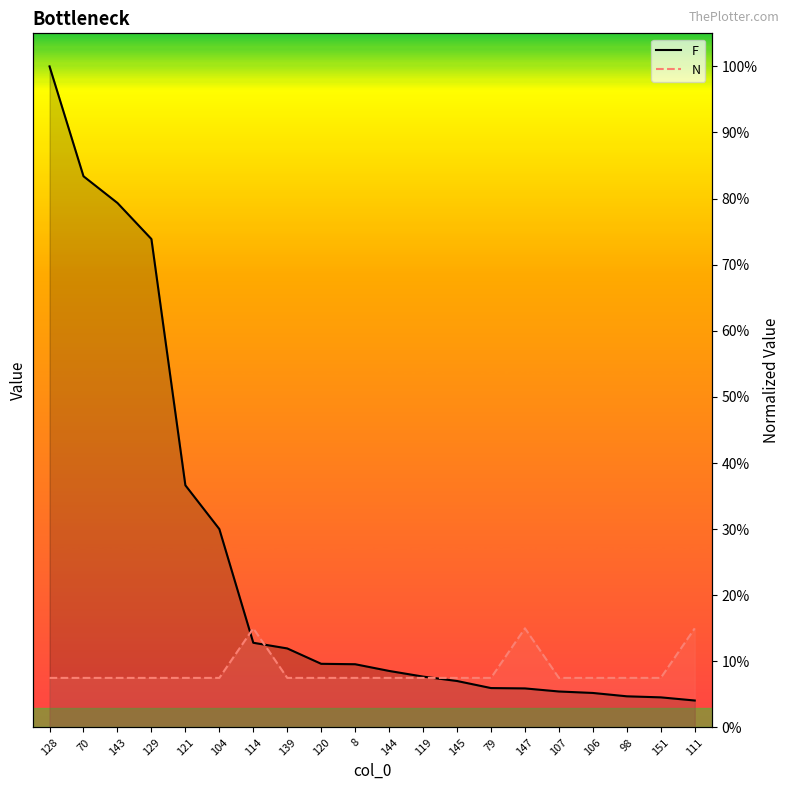

At which label does N reach its peak?

114